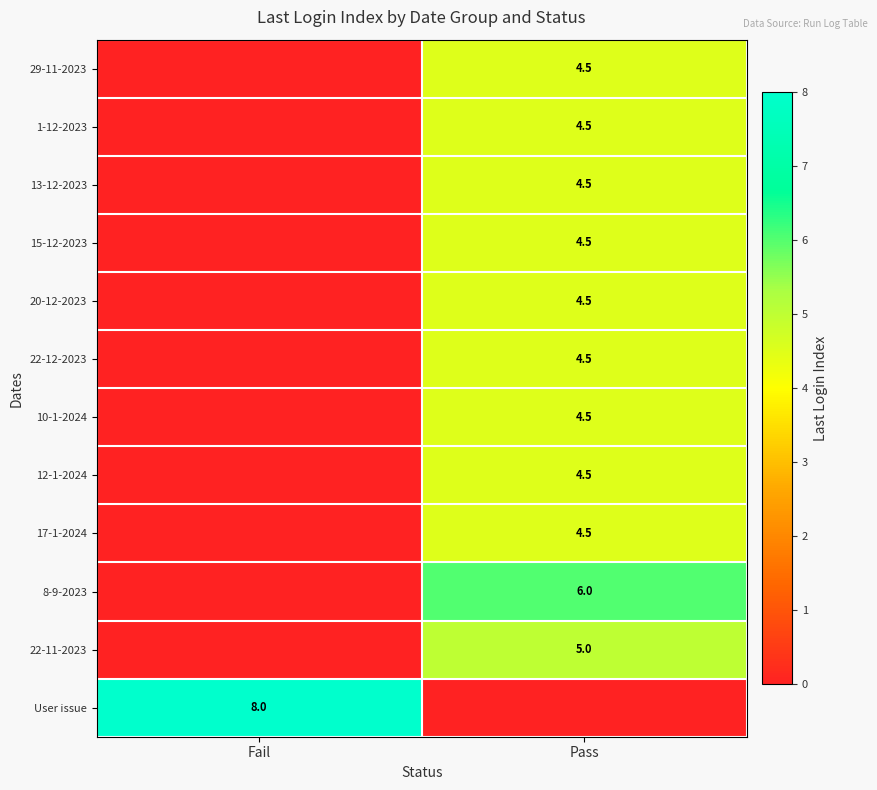

What is the total value across all series at Fail?

8.0